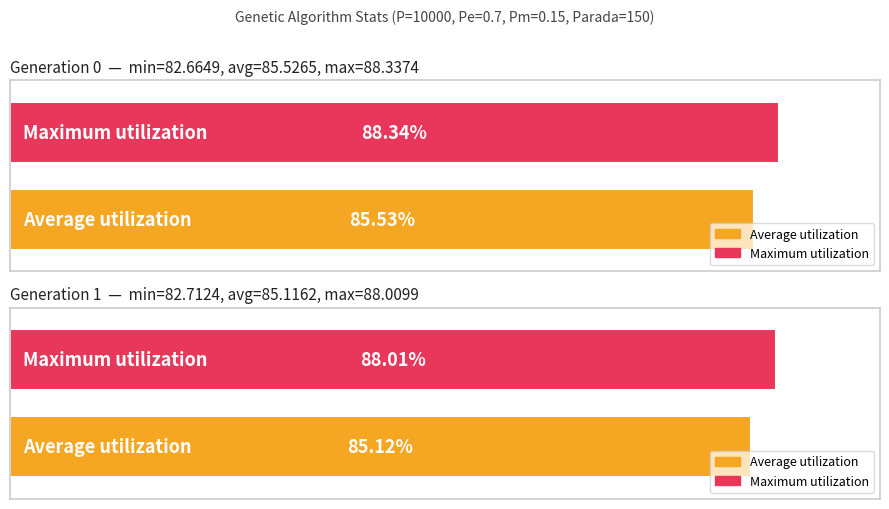

Reading right to left, list all the values displayed in this chart.

min: gen 1=82.7	gen 0=82.7
max: gen 1=88.0	gen 0=88.3
avg: gen 1=85.1	gen 0=85.5